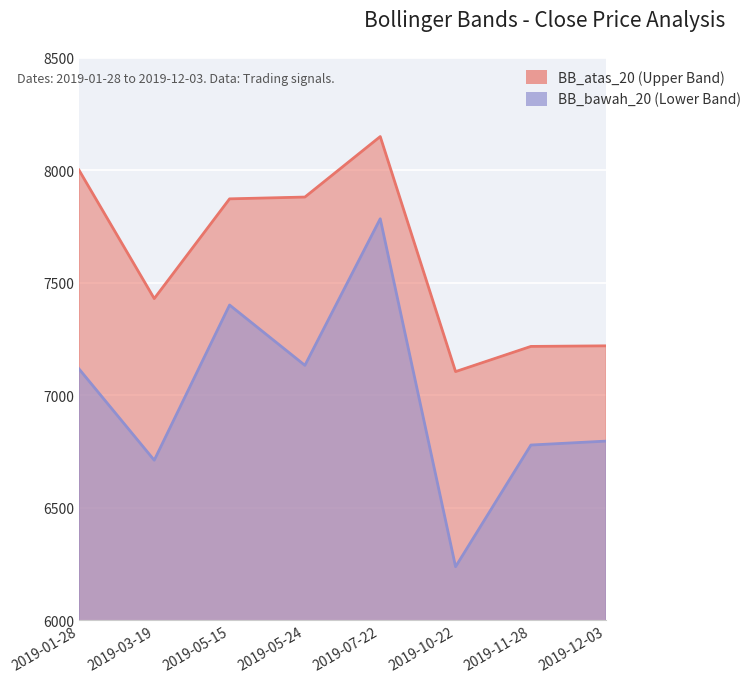

Which series has the largest total across all categories?

BB_atas_20